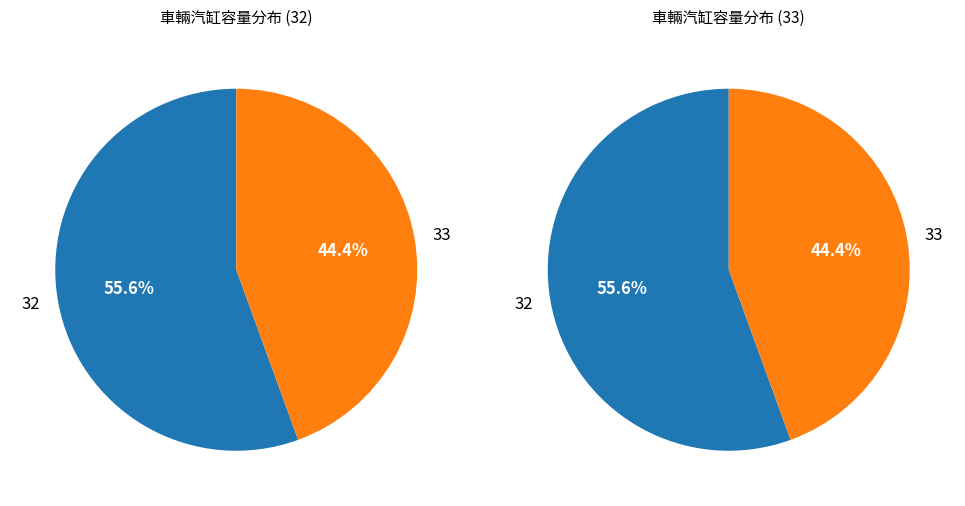

To the nearest percent, what is the combined percentage of 33 and 32?

100%